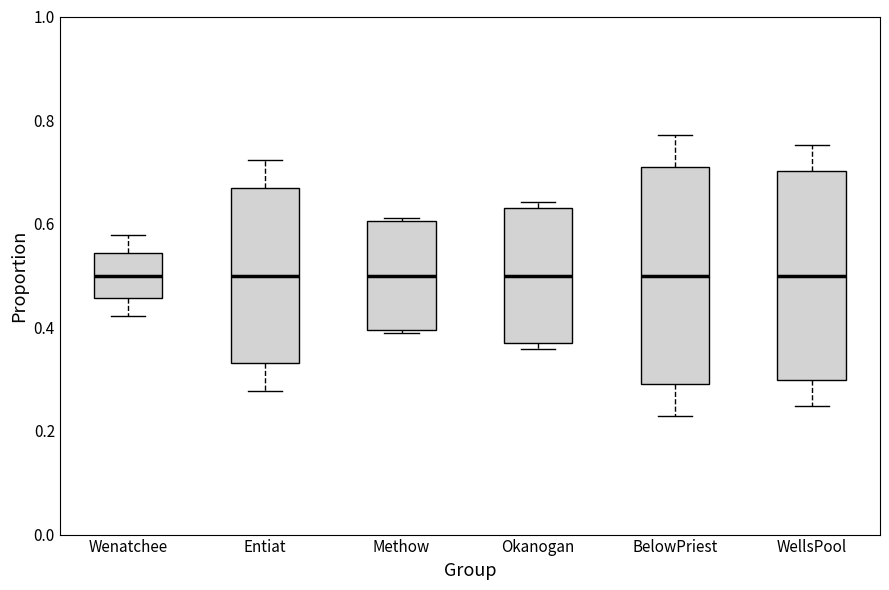

Reading left to right, transcribe this box plot: for each box, give where its median line is, the range the box spans, and where its two whiskers end, as read against the y-axis. The values are not printed on the chart, so give them approximately, as read against the axis.

Wenatchee: median 0.50, box 0.46 to 0.54, whiskers 0.42 to 0.58
Entiat: median 0.50, box 0.34 to 0.66, whiskers 0.28 to 0.72
Methow: median 0.50, box 0.40 to 0.60, whiskers 0.38 to 0.62
Okanogan: median 0.50, box 0.36 to 0.64, whiskers 0.36 (just below the box's lower edge) to 0.64 (just above the box's upper edge)
BelowPriest: median 0.50, box 0.30 to 0.70, whiskers 0.22 to 0.78
WellsPool: median 0.50, box 0.30 to 0.70, whiskers 0.24 to 0.76